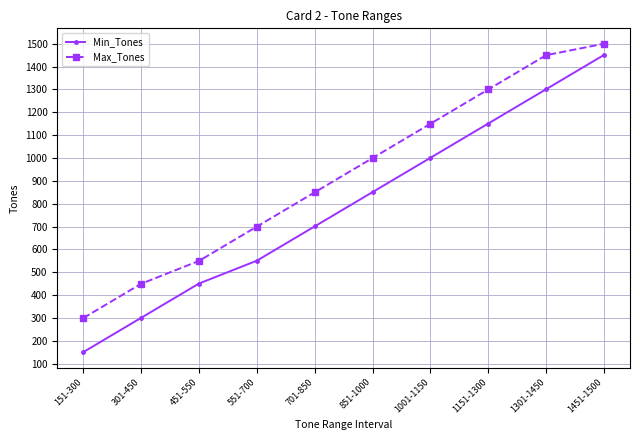

Which series has the widest spread of values?

Min_Tones